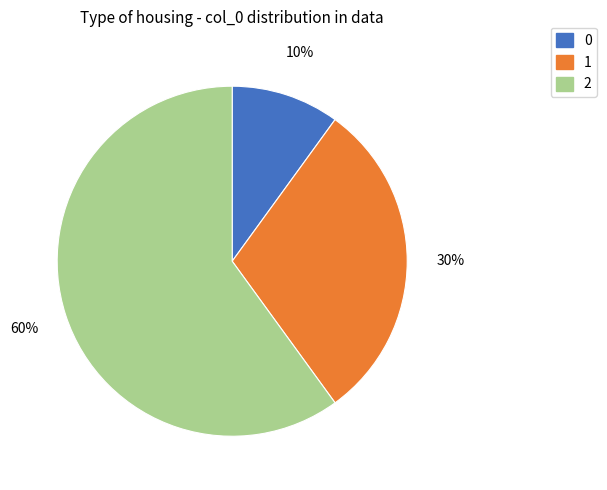

Does any single category account for the majority?

Yes